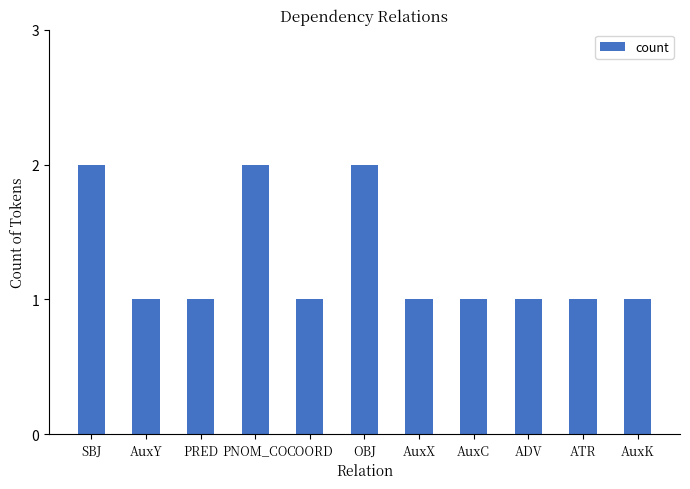

What is the maximum value shown in the chart?

2